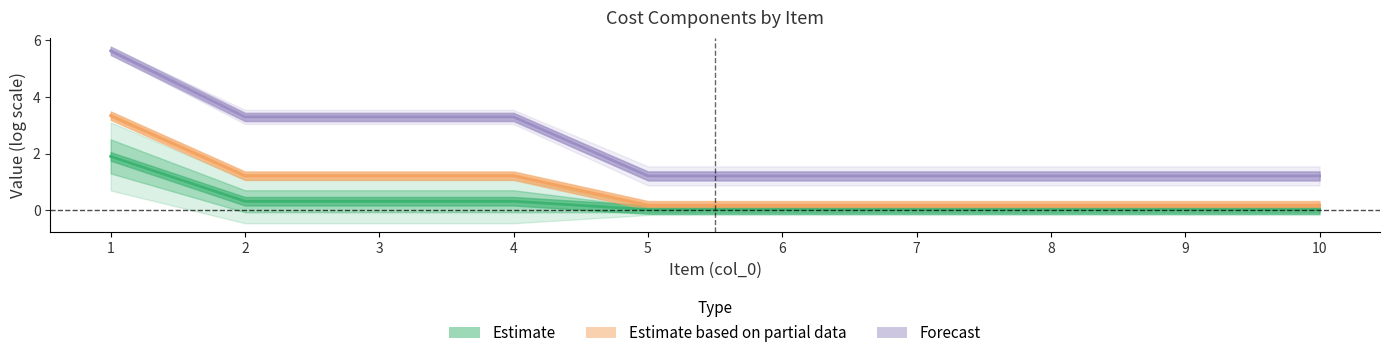

How many data points does each series have?

10